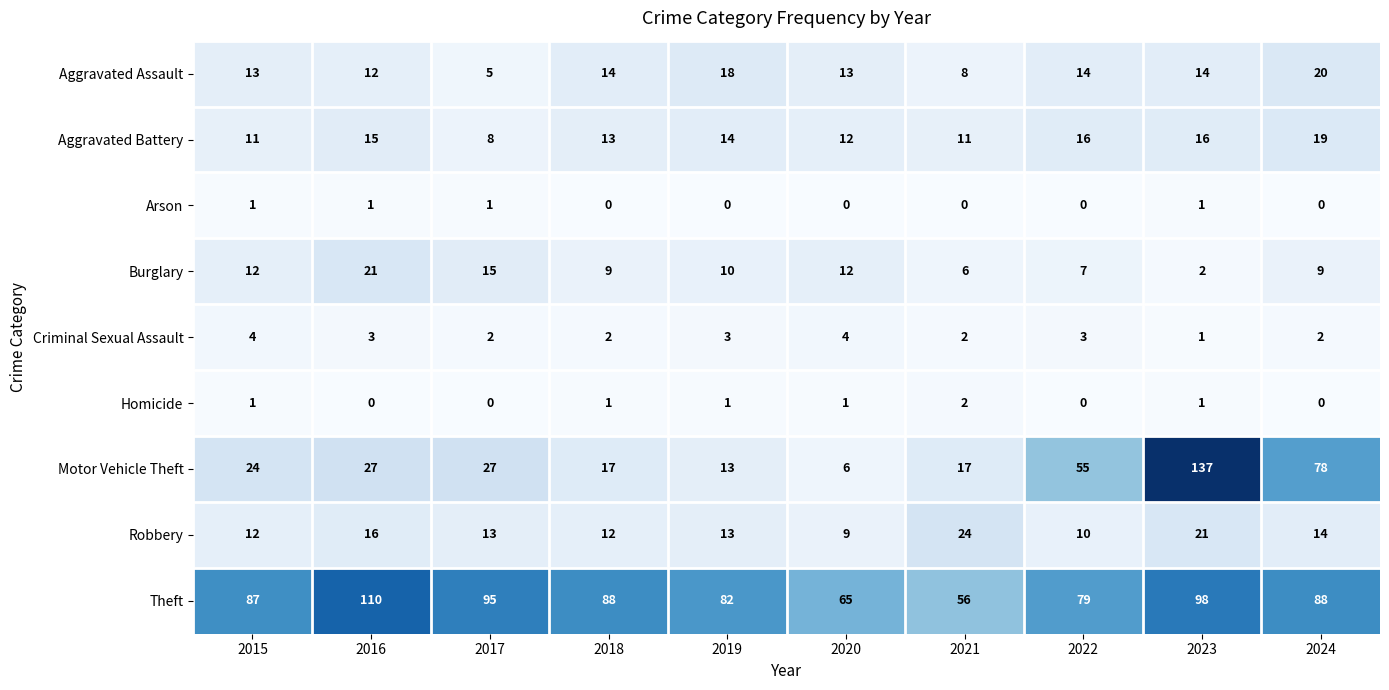

Which series has the largest total across all categories?

Theft